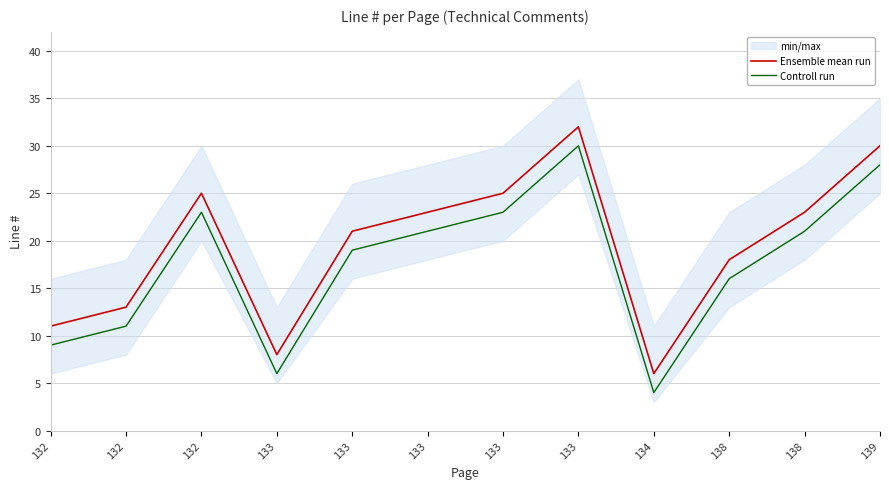

Reading right to left, transcribe all the data shown in this chart.

Ensemble mean run: 139=30	138=23	138=18	134=6	133=32	133=25	133=23	133=21	133=8	132=25	132=13	132=11
Controll run: 139=28	138=21	138=16	134=4	133=30	133=23	133=21	133=19	133=6	132=23	132=11	132=9